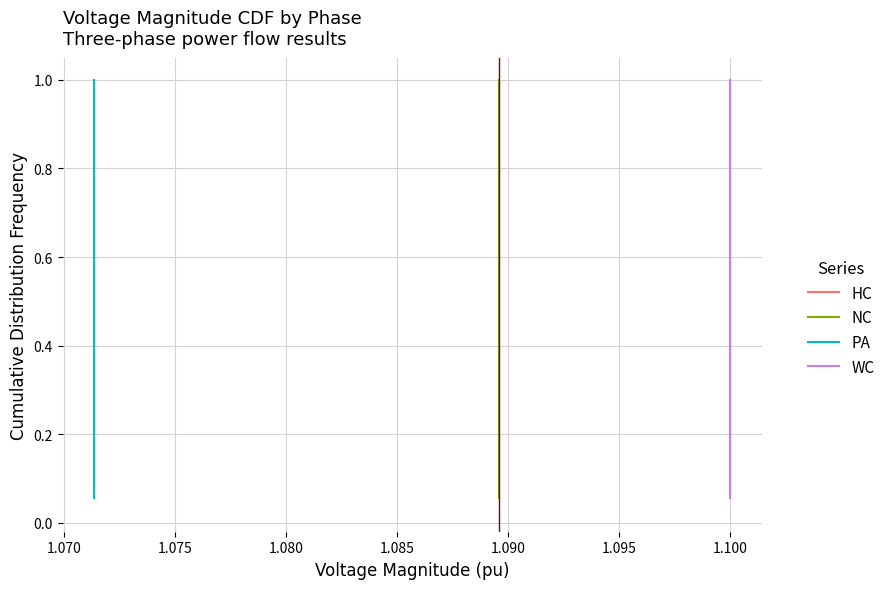

Which series has the largest Y range (max minus min)?

HC